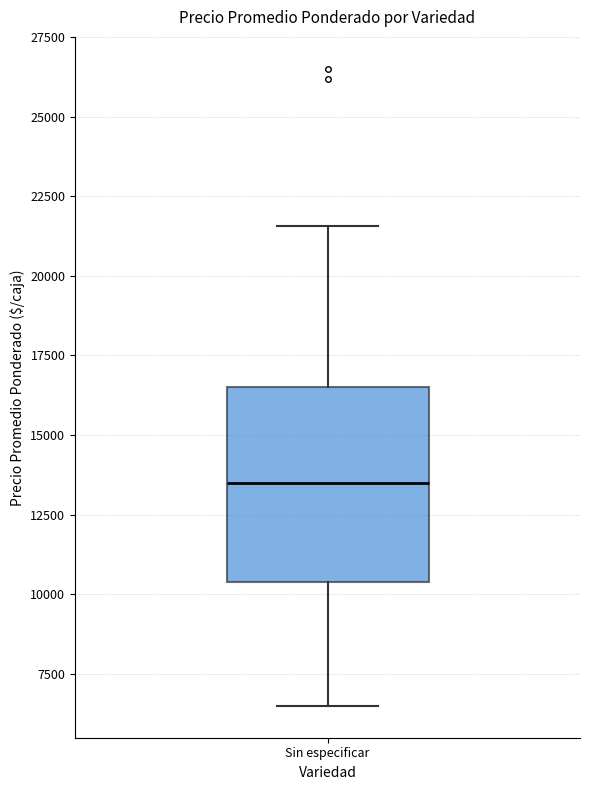

Transcribe this box plot: give where the median line is, the range the box spans, and where the two whiskers end, as read against the y-axis. The values are not printed on the chart, so give them approximately, as read against the axis.

median 13500, box 10500 to 16500, whiskers 6500 to 21500